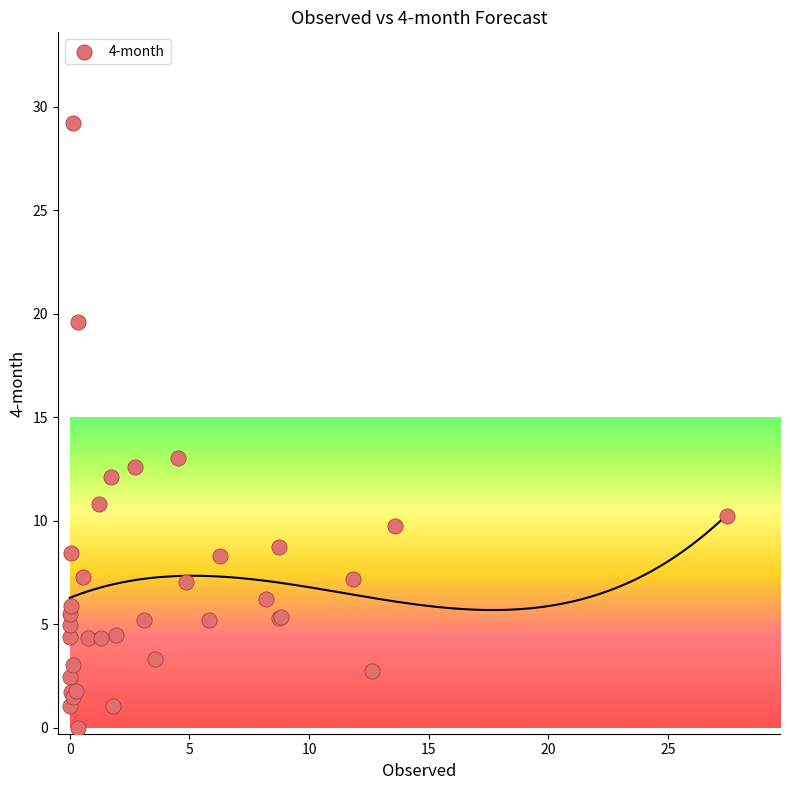

What Y value in the scatter plot is closest to 14?

13.0